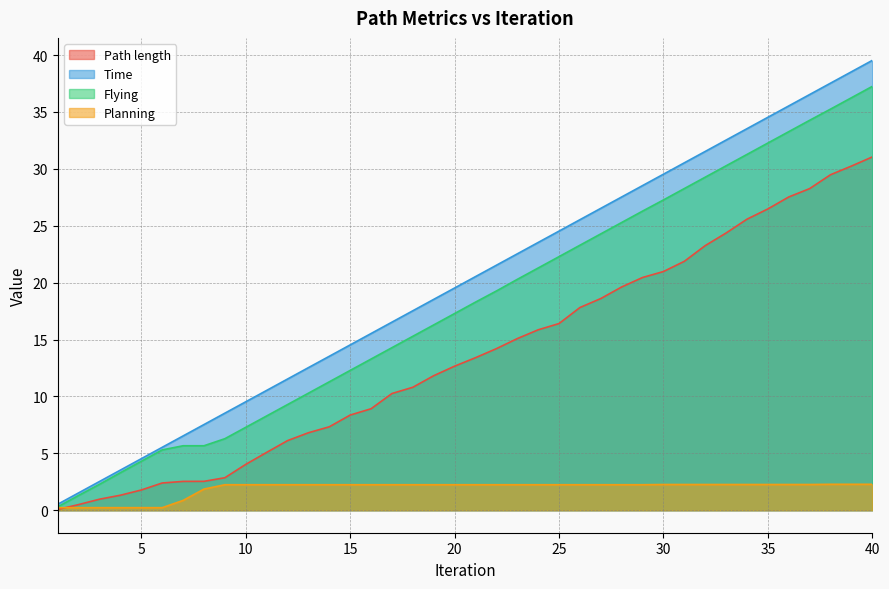

At which label is Time closest to 20?

20